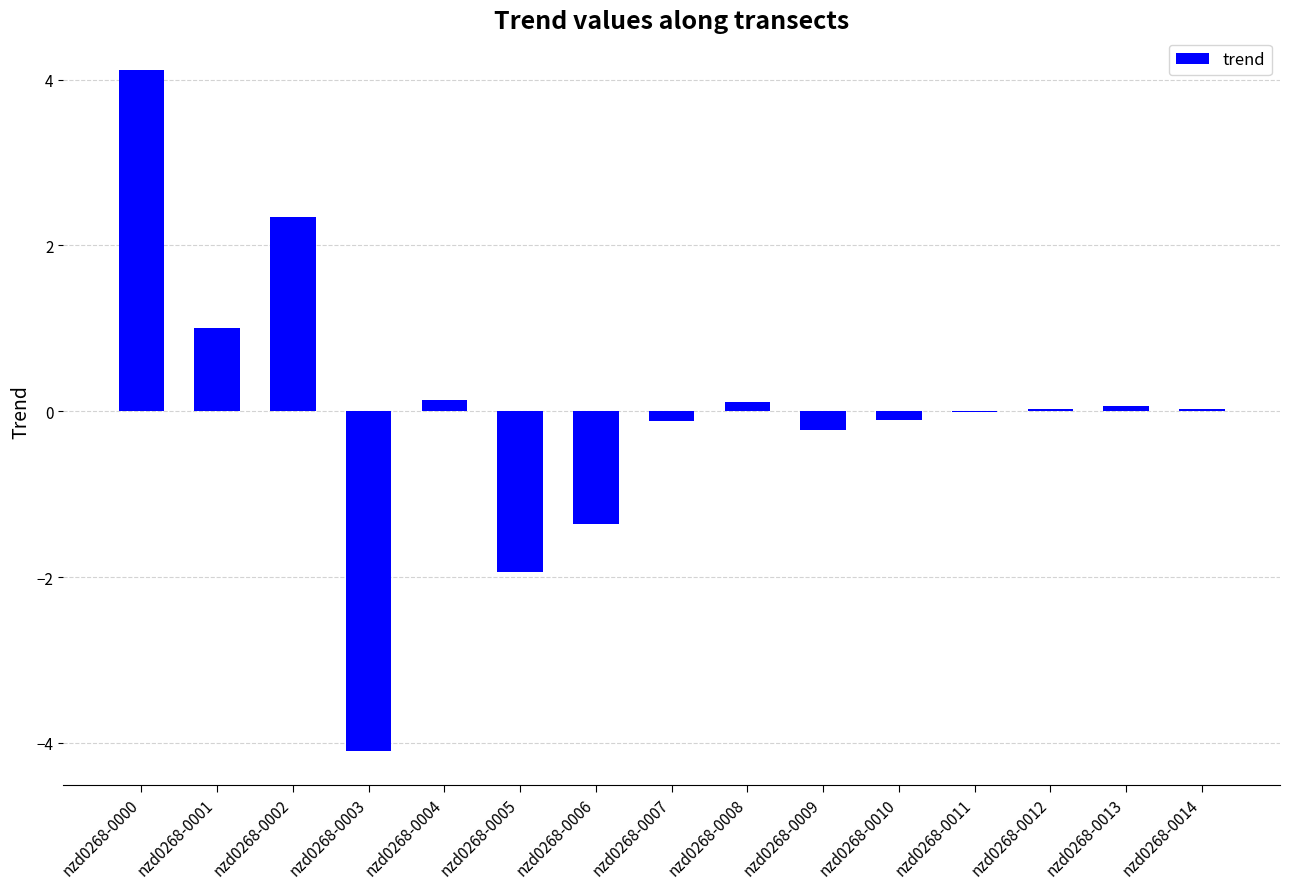

Which has a higher value, nzd0268-0003 or nzd0268-0006?

nzd0268-0006